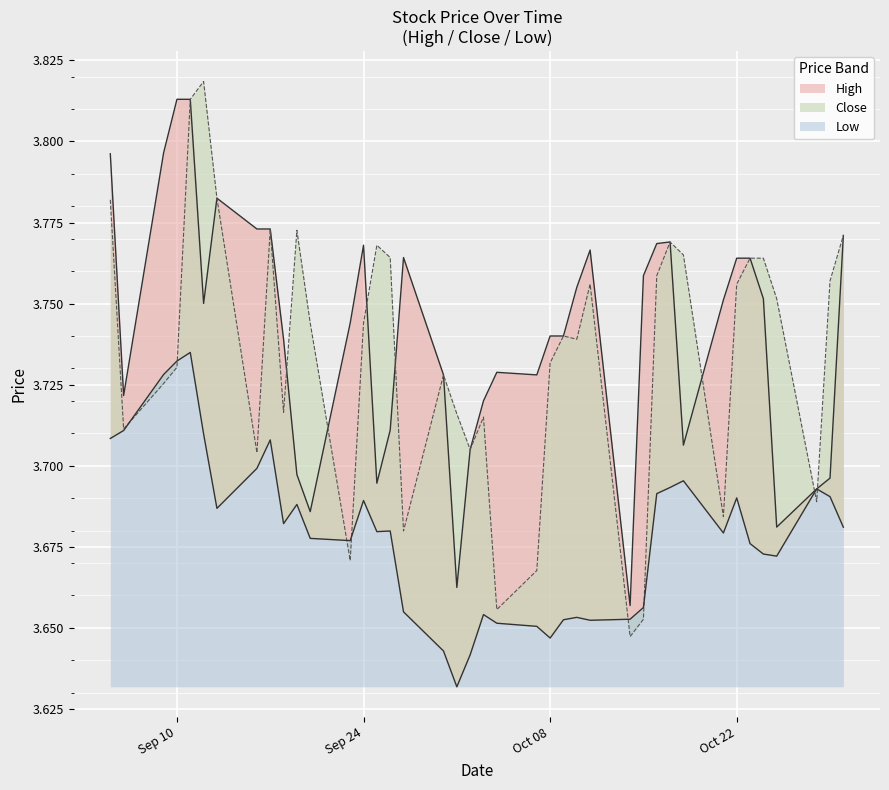

The value of High at 2024-10-23 is 2.4. True or false?

False